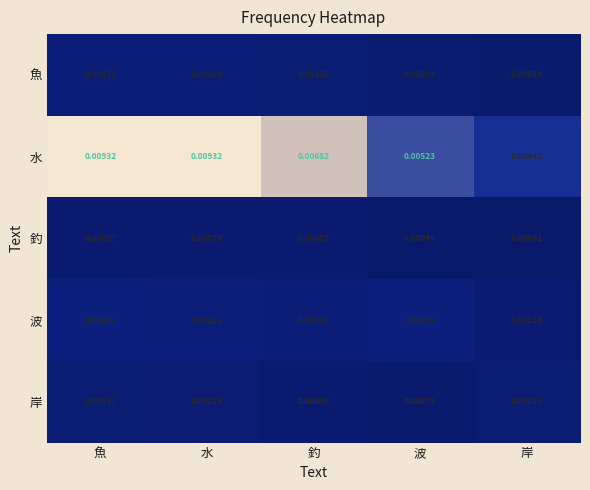

At which category is the sum across all series the highest?

魚